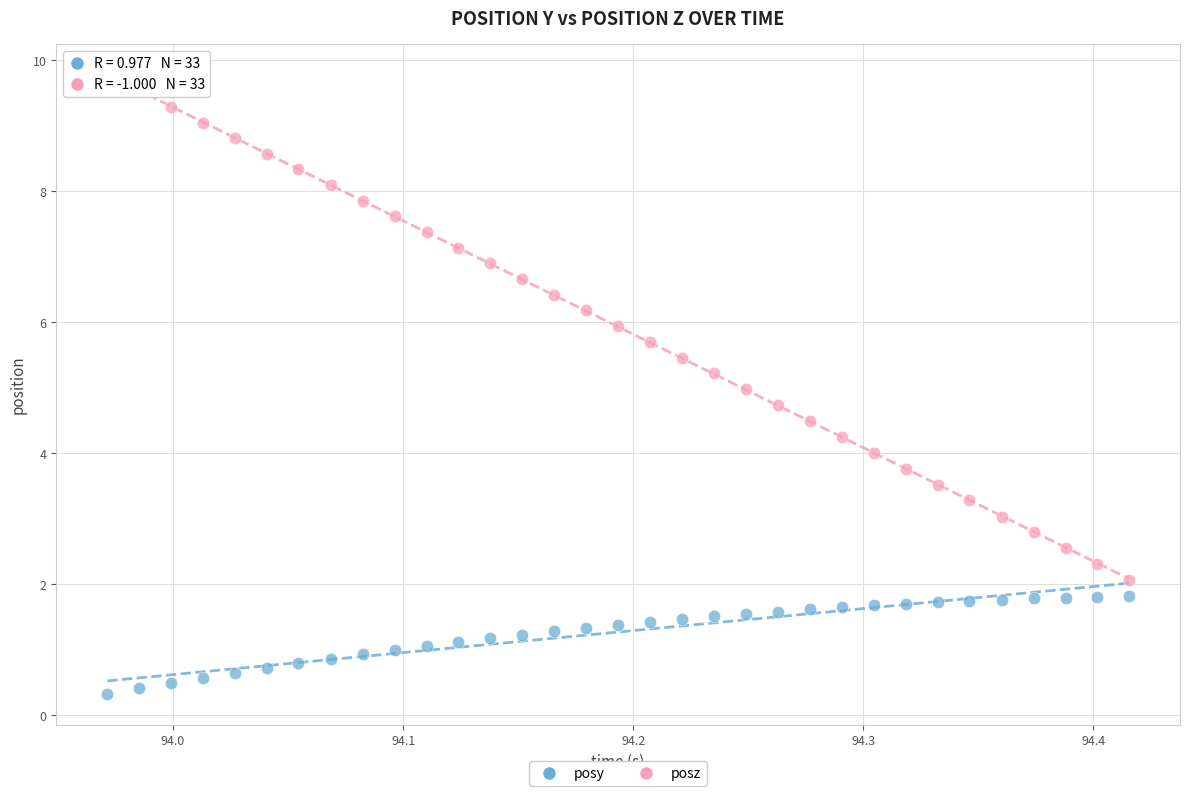

Which series reaches the minimum Y coordinate?

posy